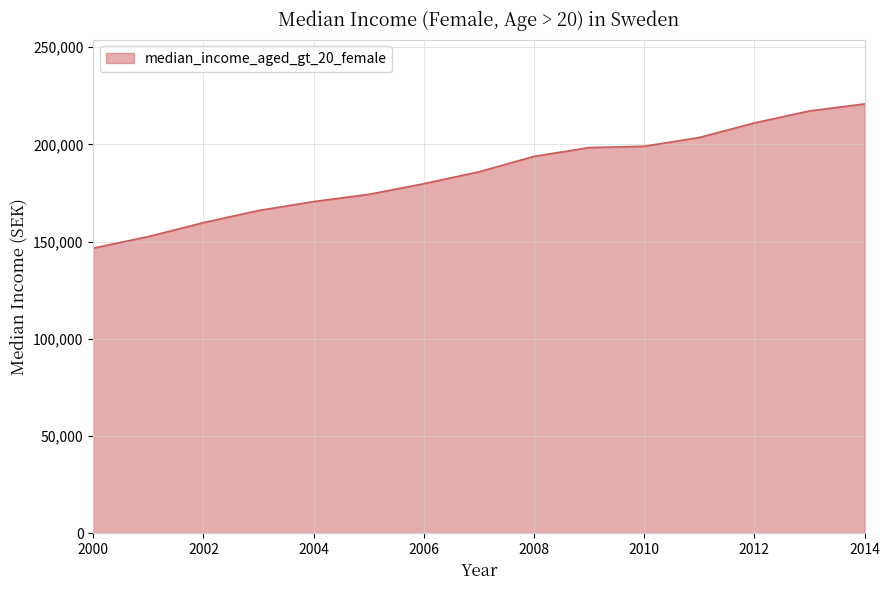

What is the greatest value displayed?

220773